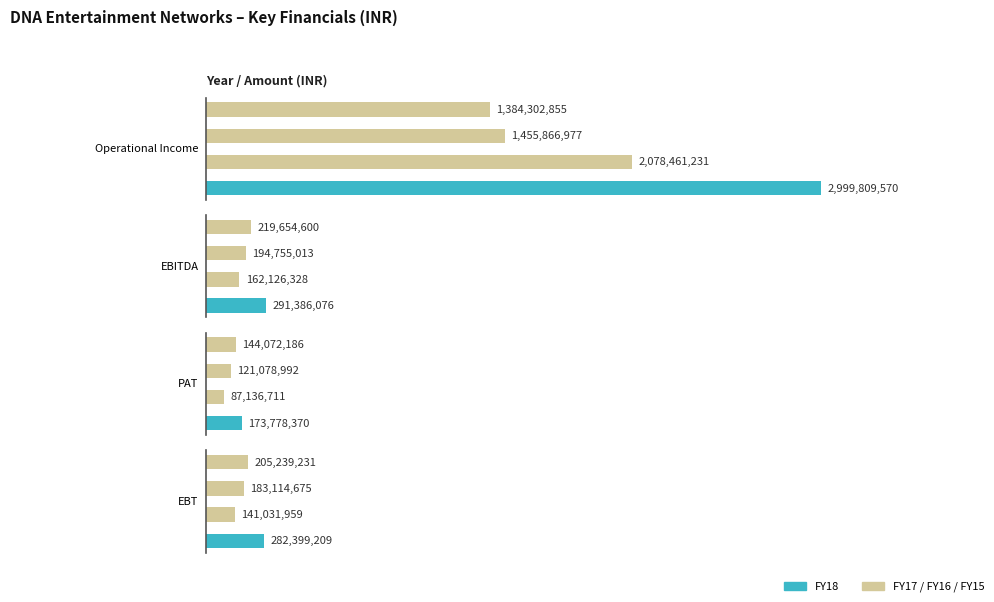

True or false: FY16 has a value of 172260484 at PAT.

False